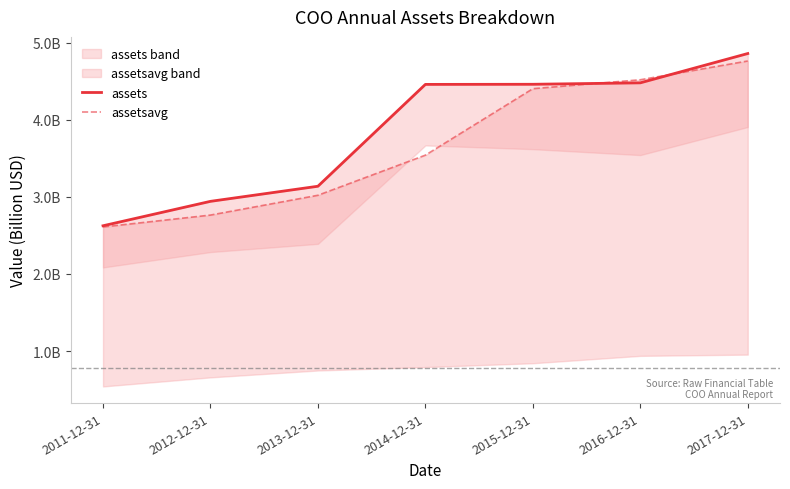

Between which two adjacent categories do assets and assetsavg first intersect?

2015-12-31 and 2016-12-31